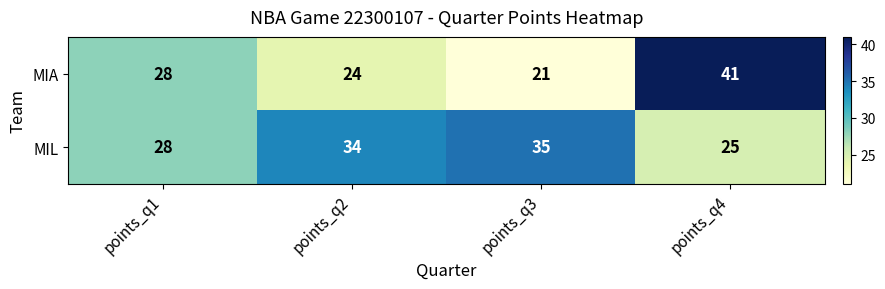

At which category is the sum across all series the highest?

points_q4